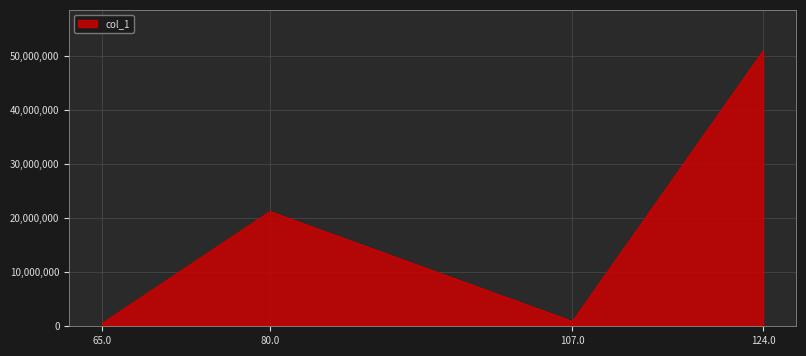

How many interior local peaks (higher than both neighbors) does the data have?

1